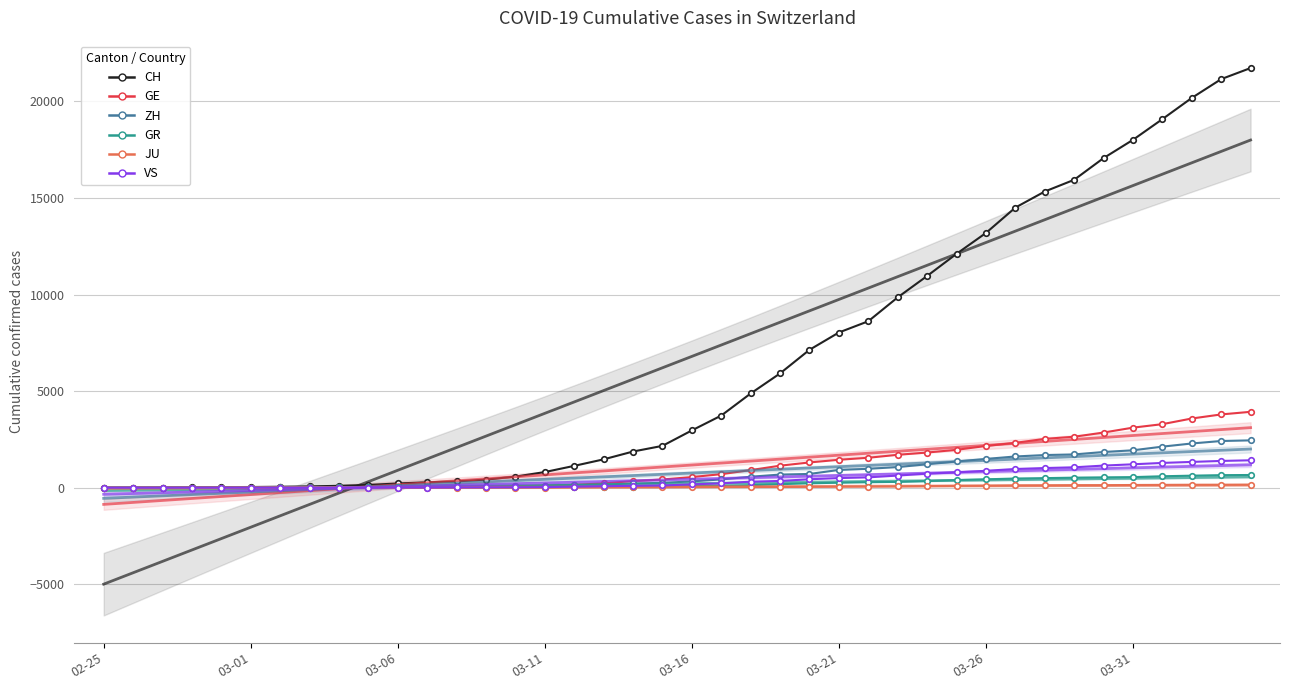

True or false: ZH has more than 0 interior local peaks.

False